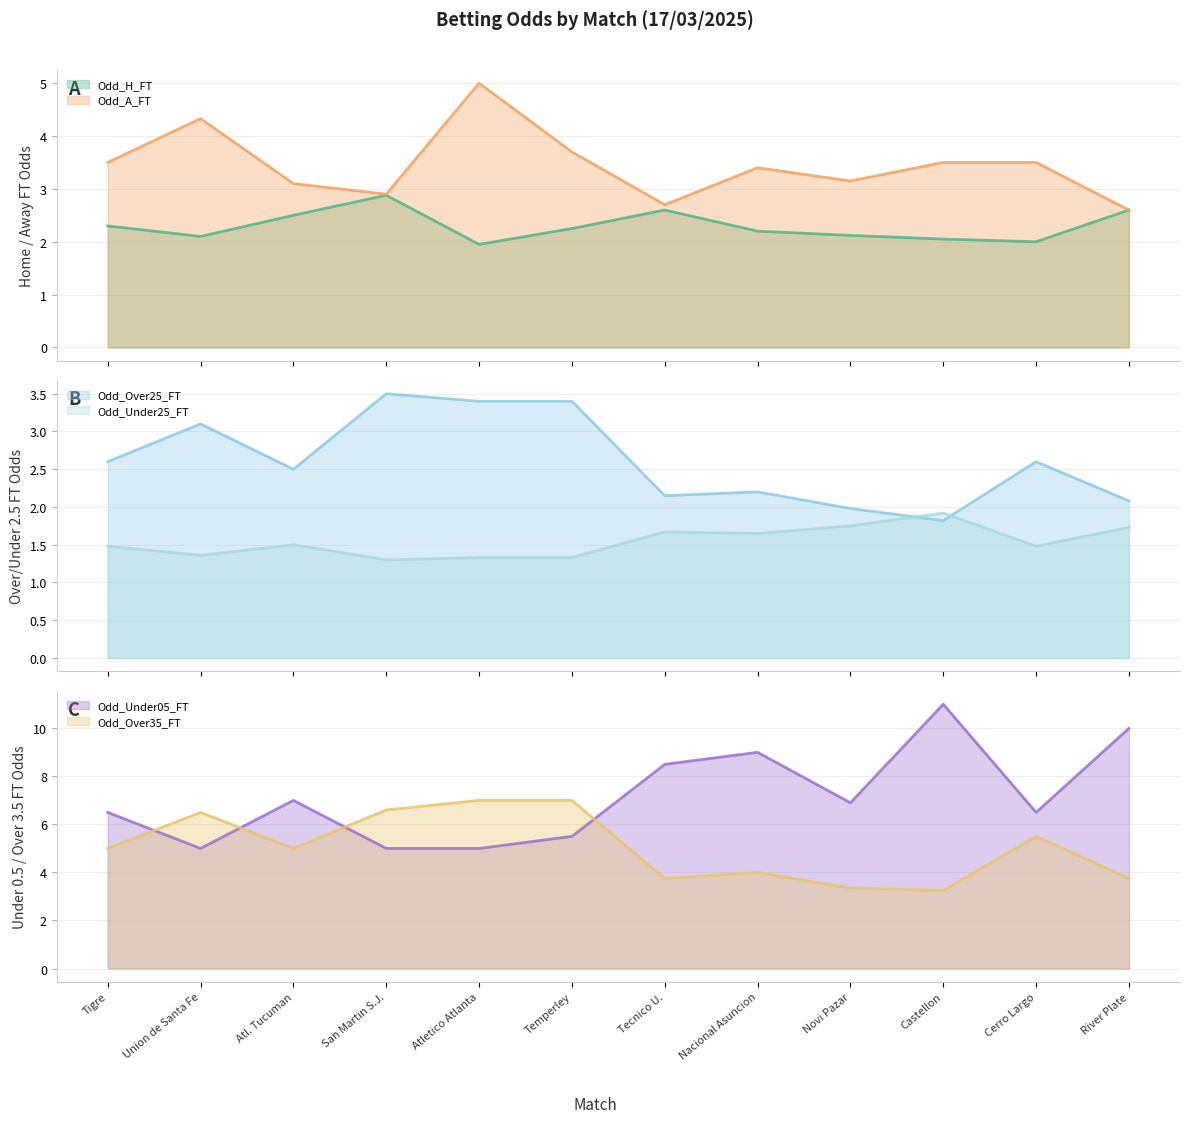

True or false: Odd_A_FT and Odd_Over25_FT cross at least once.

True